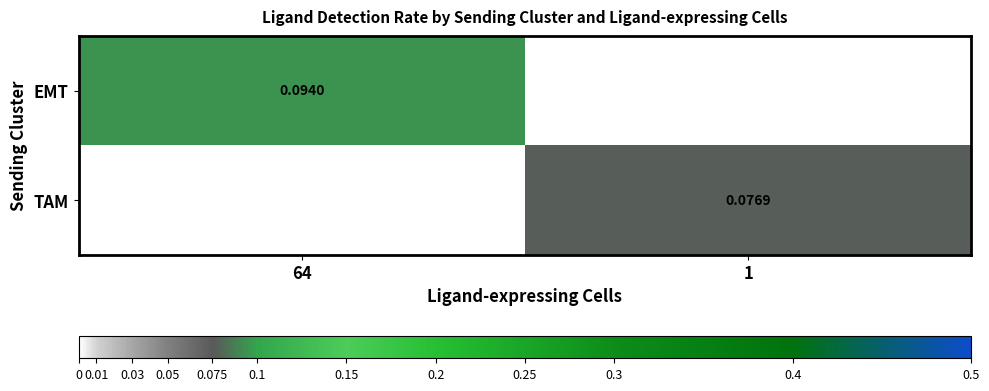

Is the value of EMT at 64 greater than the value of TAM at 1?

Yes